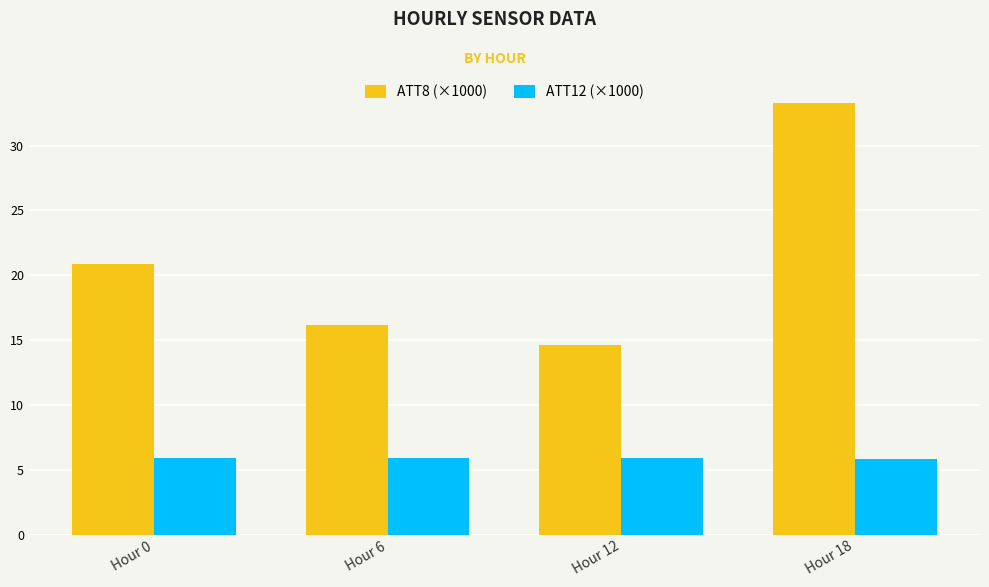

What is the maximum value for ATT8 (×1000)?

33.3